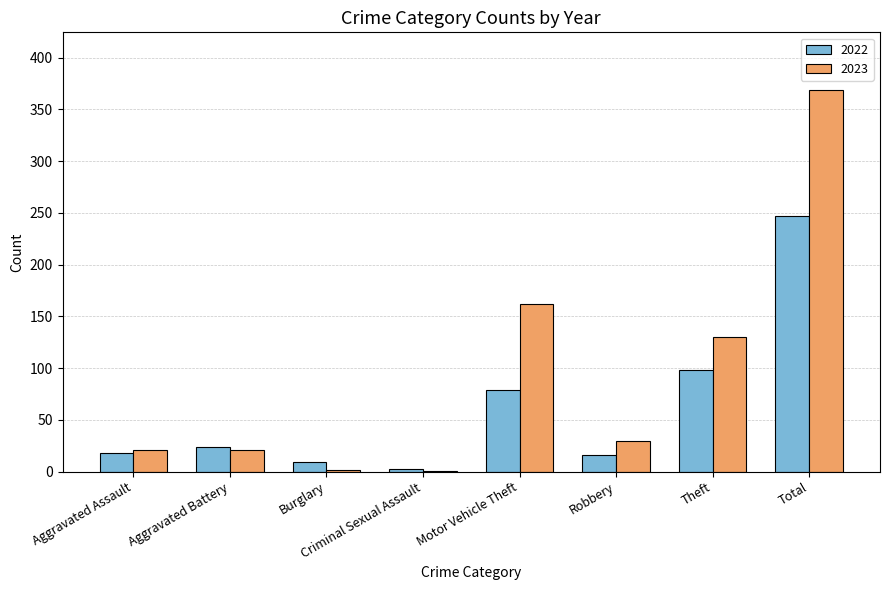

Is it true that 2023 equals 30 at Robbery?

True